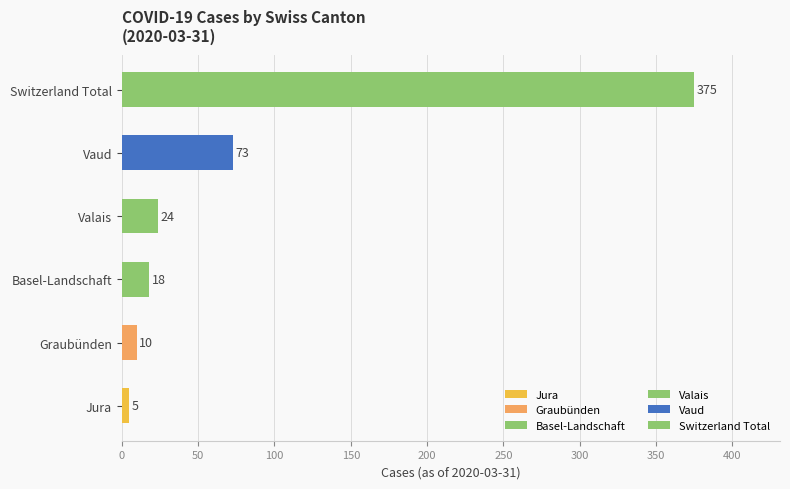

At how many categories does at least one series exceed 360?

1